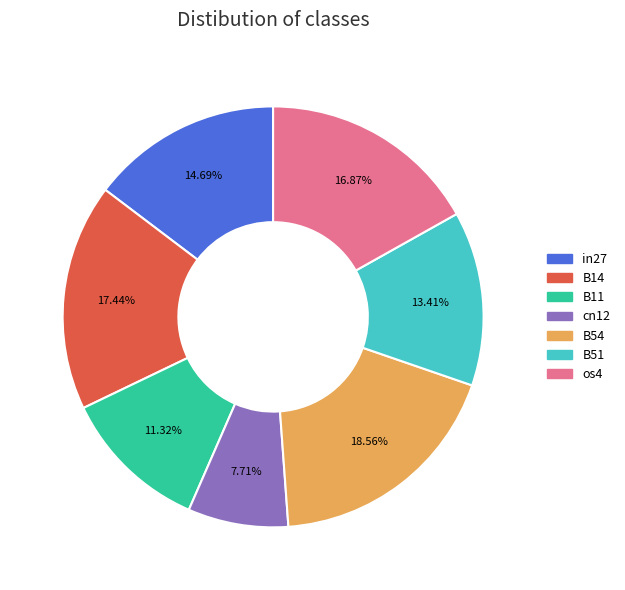

Does B14 represent more than half of the total?

No